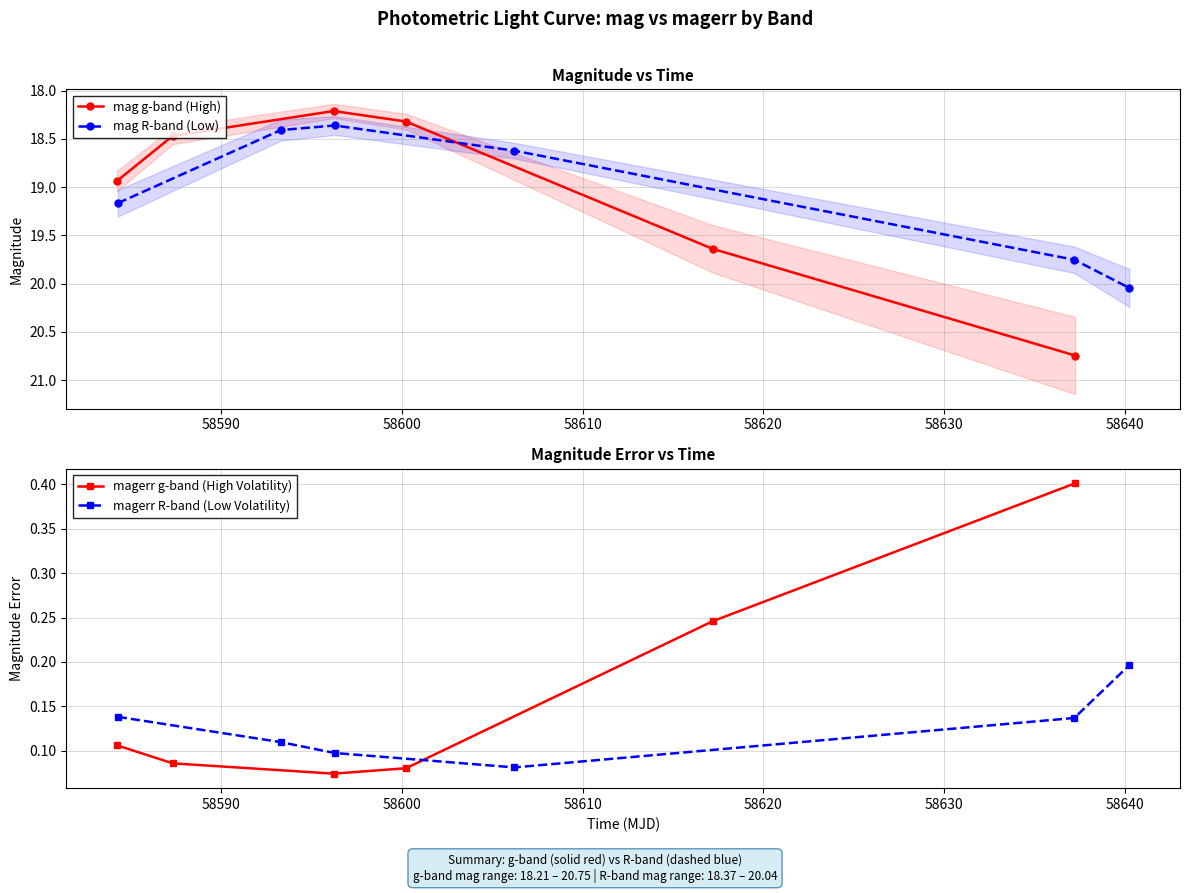

What is the lowest value of the mag g-band (High) series?

18.2